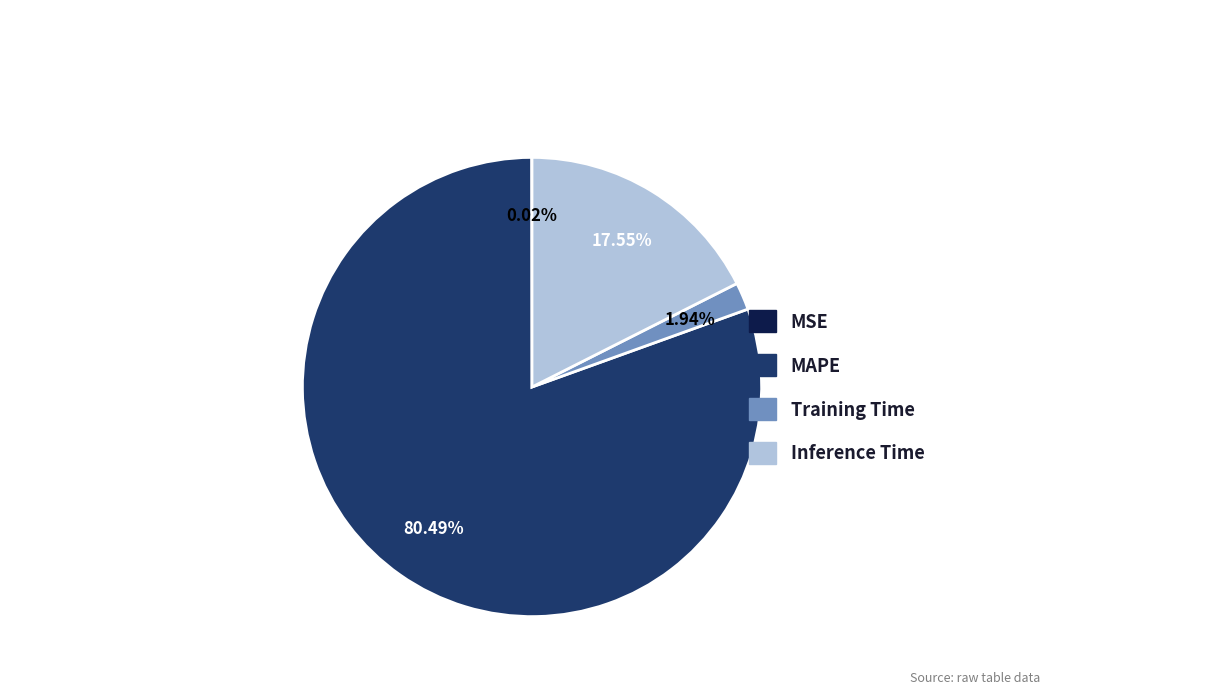

What percentage do MAPE and Training Time together represent?

82.4%